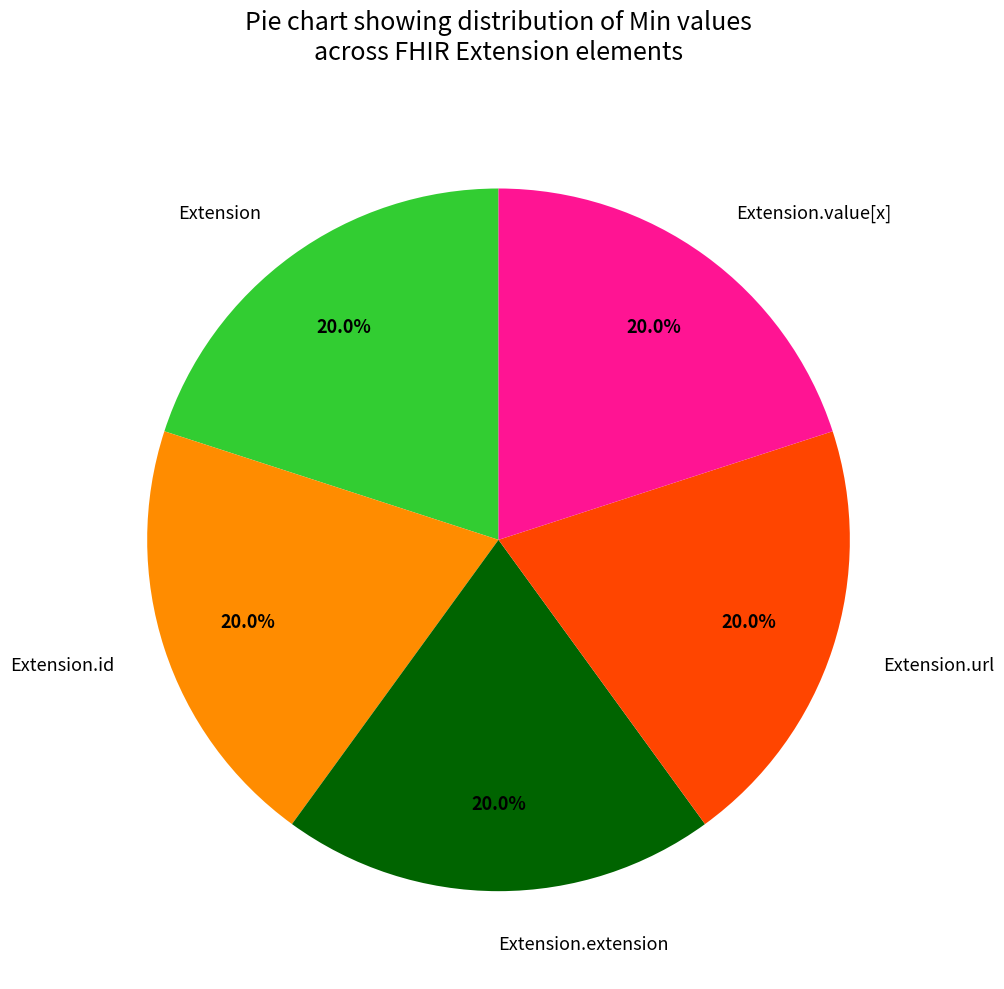

Does Extension.value[x] represent more than half of the total?

No